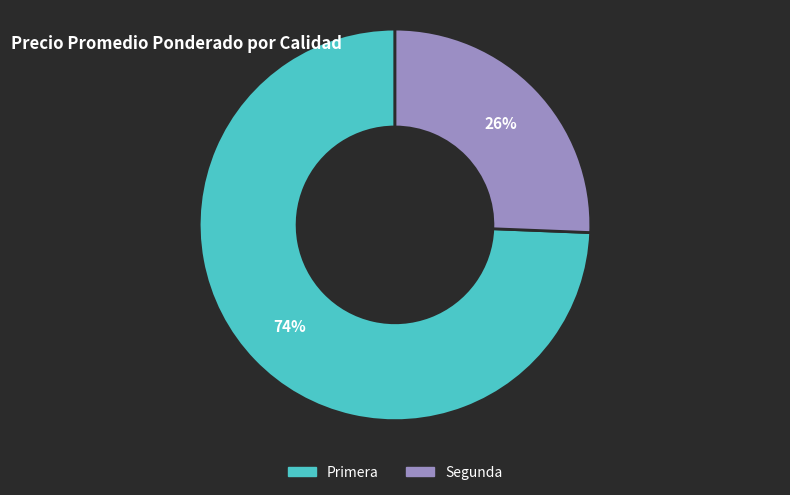

Rank the categories by value from lowest to highest.

Segunda, Primera